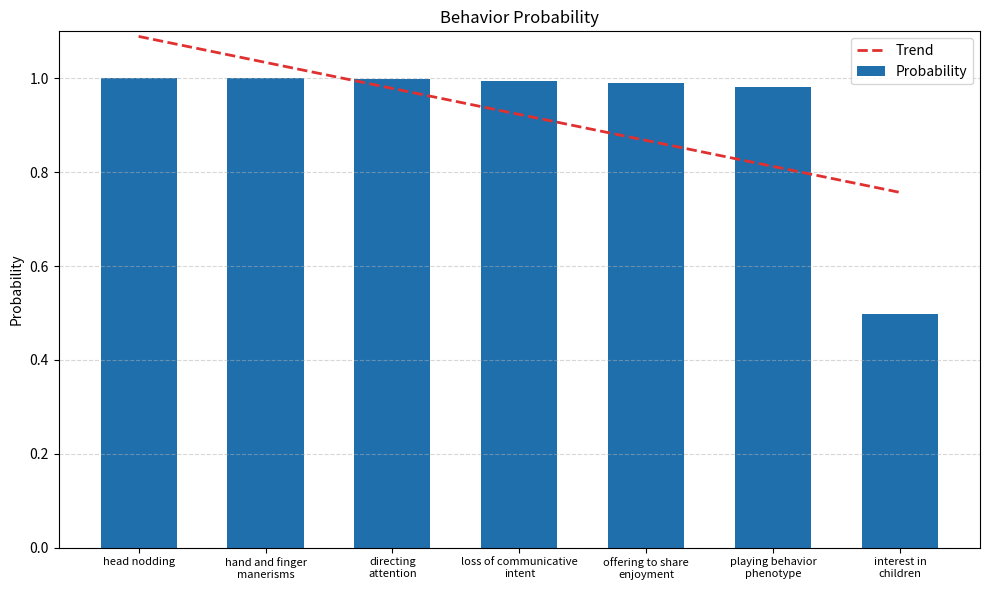

Between directing
attention and loss of communicative
intent, which series saw the biggest shift?

Trend